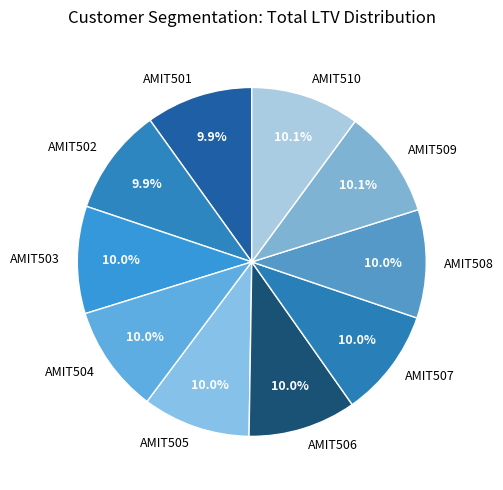

Is there a majority slice in this chart?

No